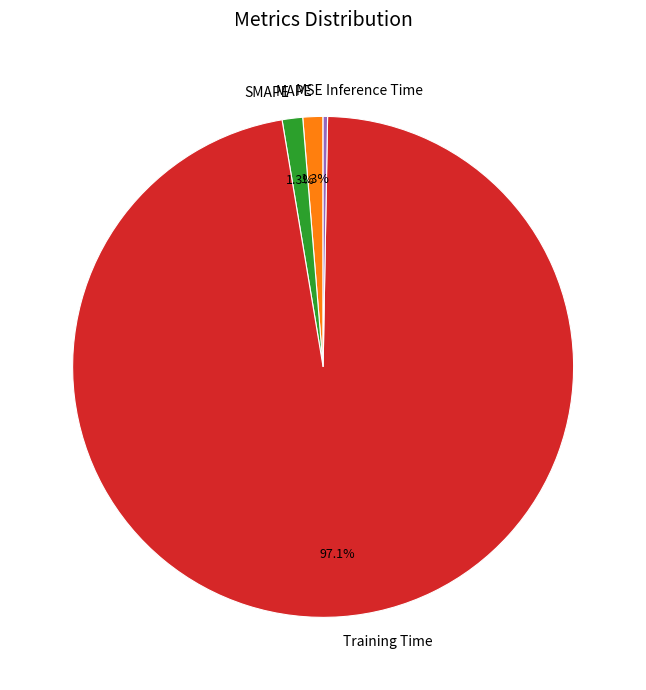

The Inference Time slice represents 0% of the pie. True or false?

True